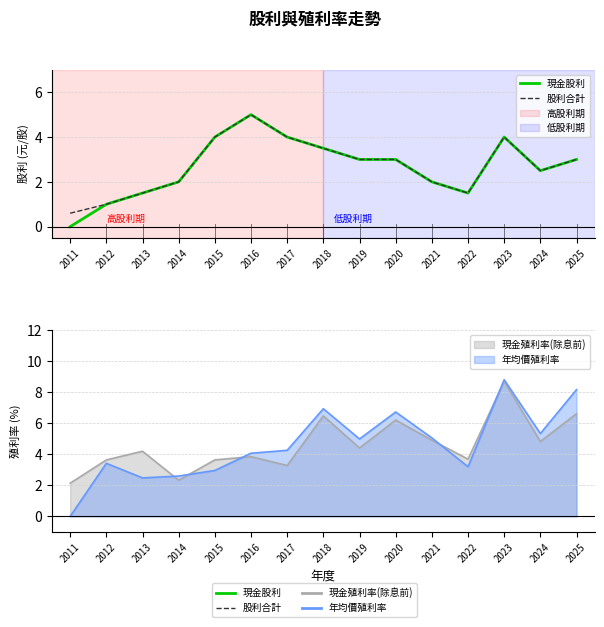

Where is the first local minimum for 股利合計?

2022